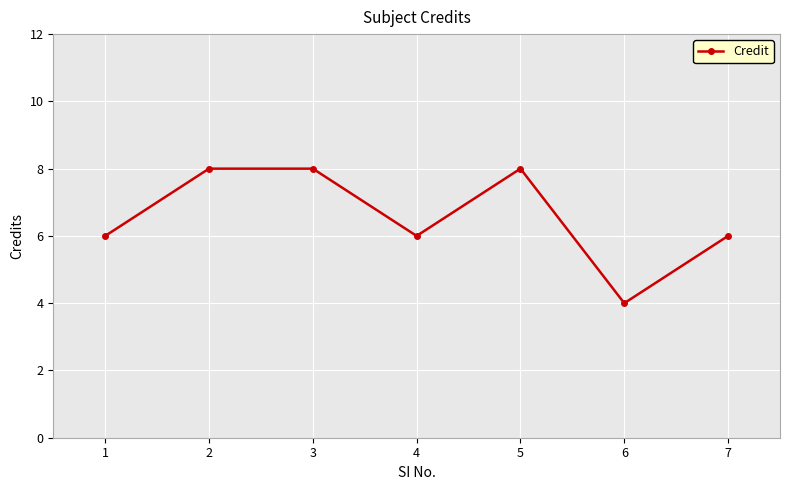

What is the value of the 7th point from the left?

6